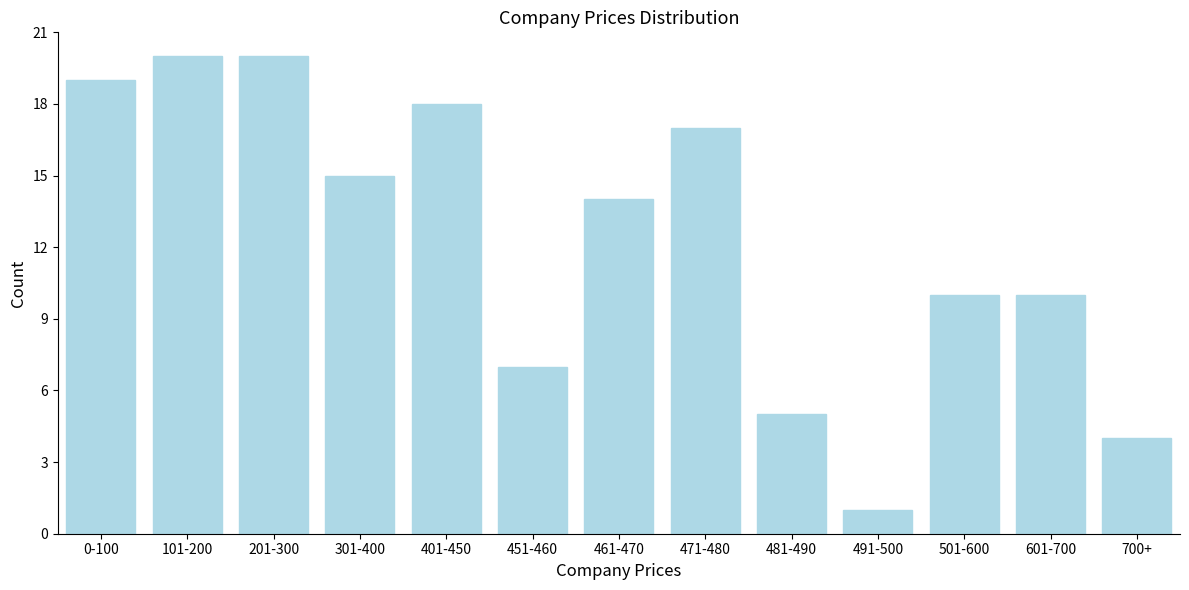

Reading left to right, transcribe all the data shown in this chart.

19	20	20	15	18	7	14	17	5	1	10	10	4